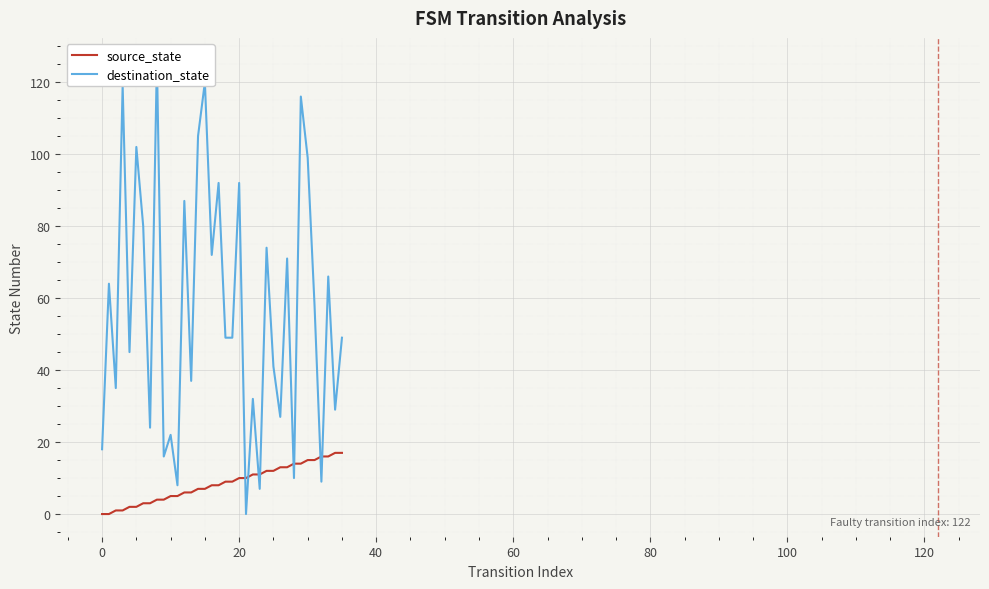

True or false: source_state and destination_state cross at least once.

True